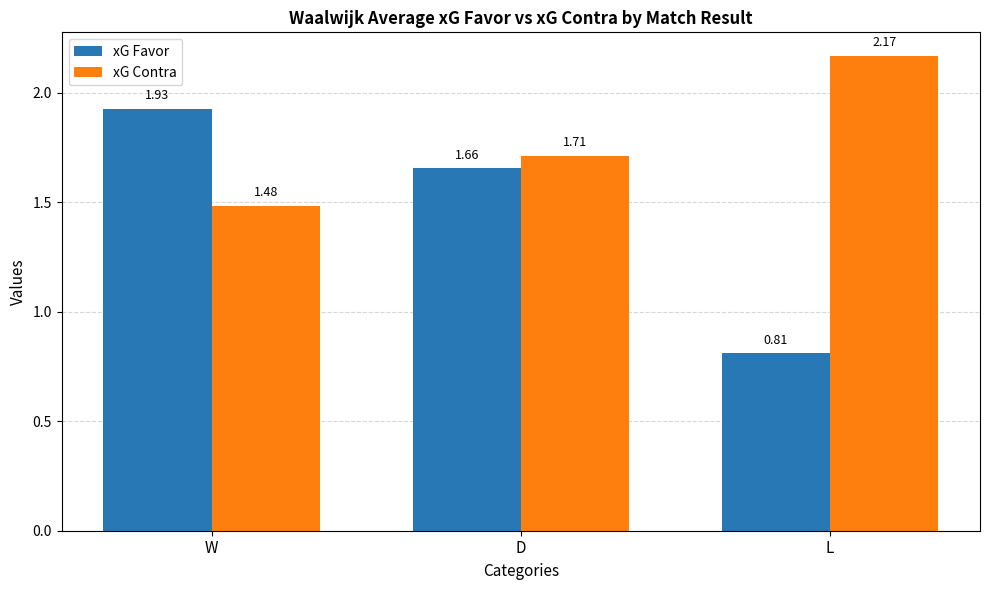

Where is xG Favor nearest to the value 1?

L